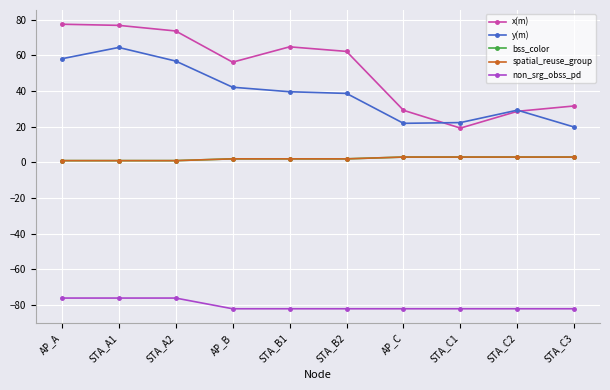

Which category has the highest value across all series?

AP_A